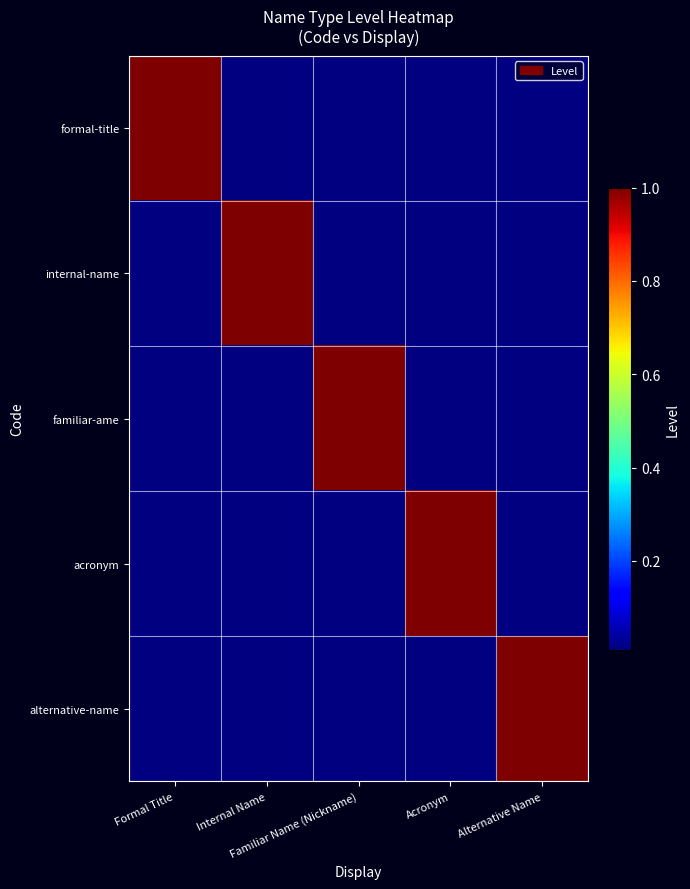

Which series has the largest total across all categories?

formal-title